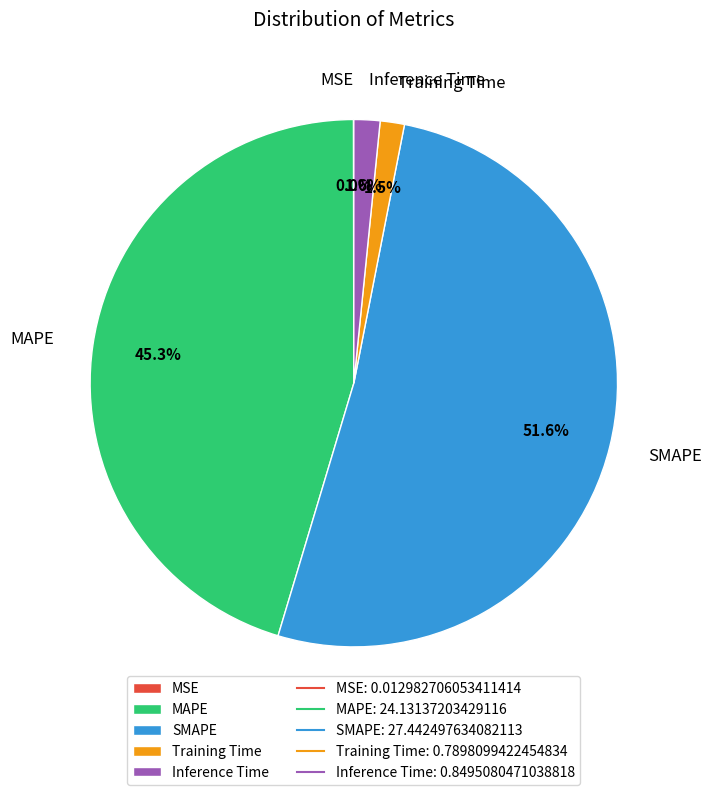

What percentage do Training Time and Inference Time together represent?

3.1%